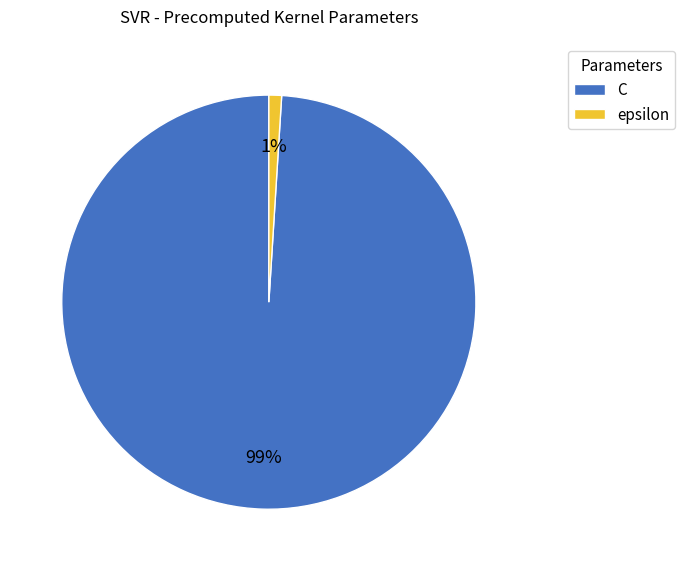

What is the largest slice in the pie chart?

C